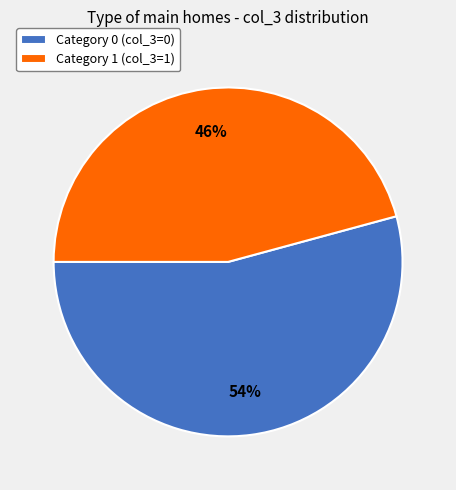

How many slices are in this pie chart?

2